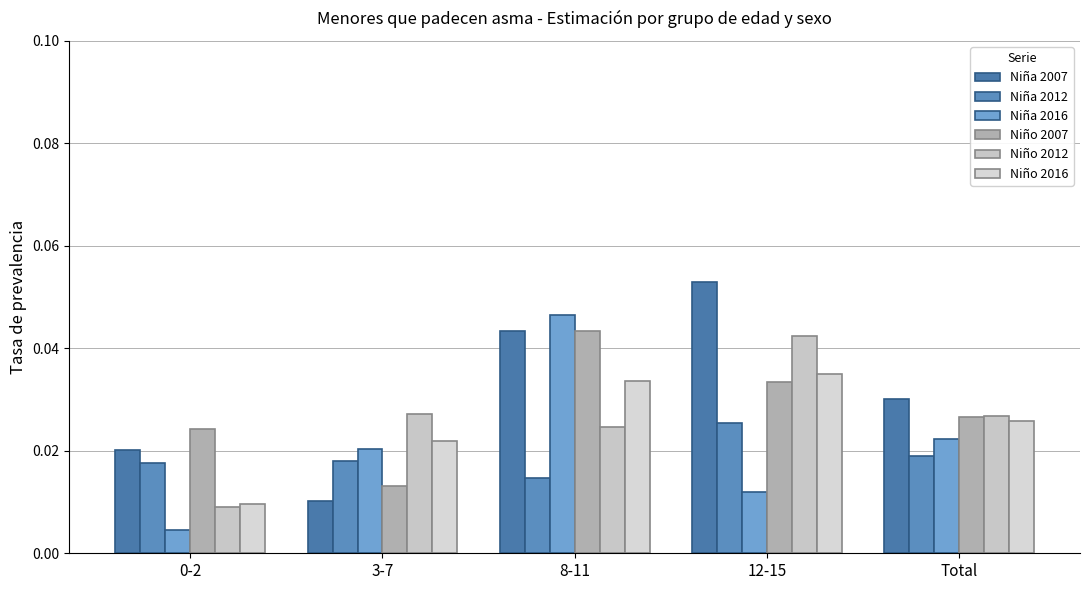

List the series in order of their peak value, lowest first.

Niña 2012, Niño 2016, Niño 2012, Niño 2007, Niña 2016, Niña 2007